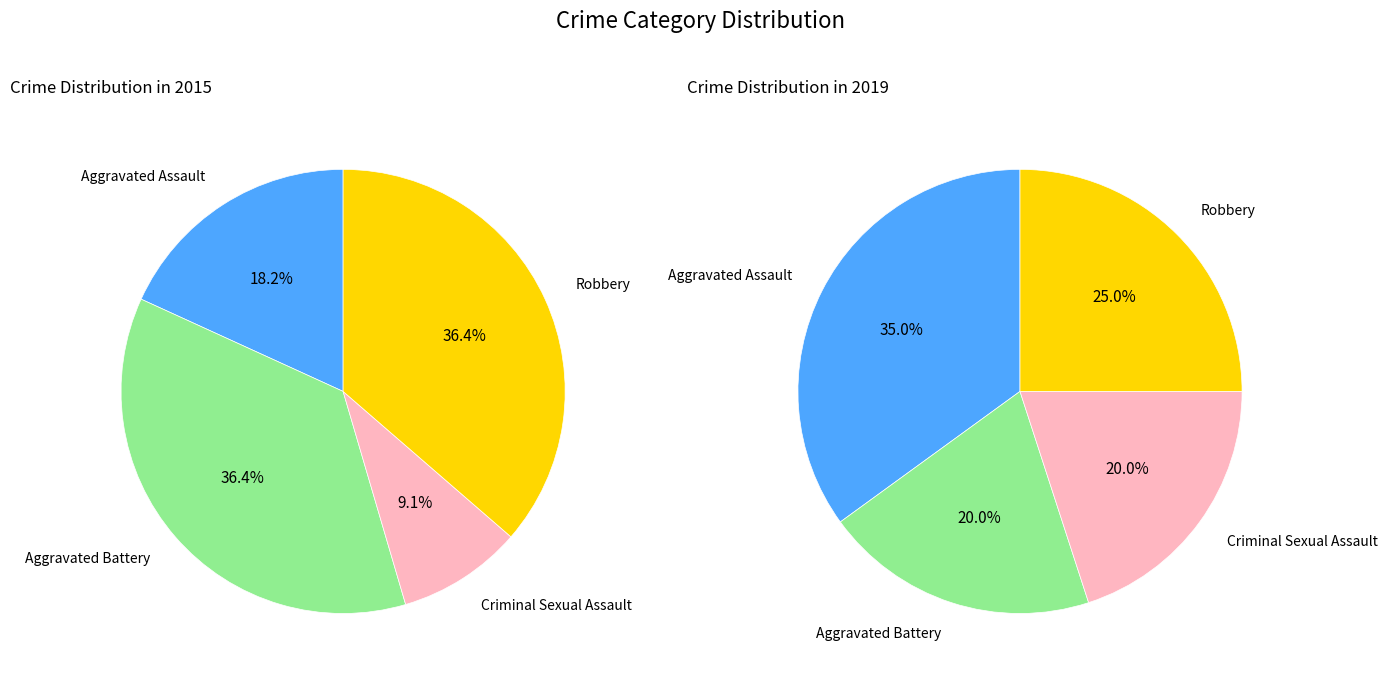

Count the number of slices in the pie.

4